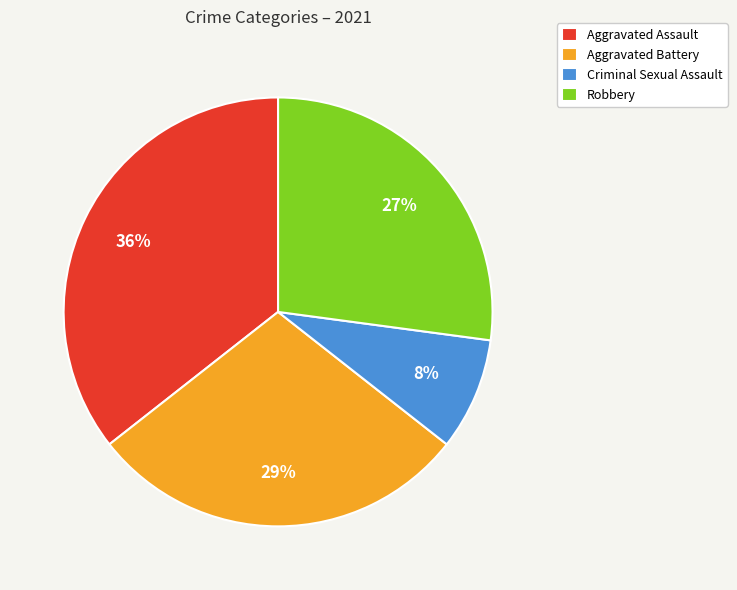

Count the number of slices in the pie.

4